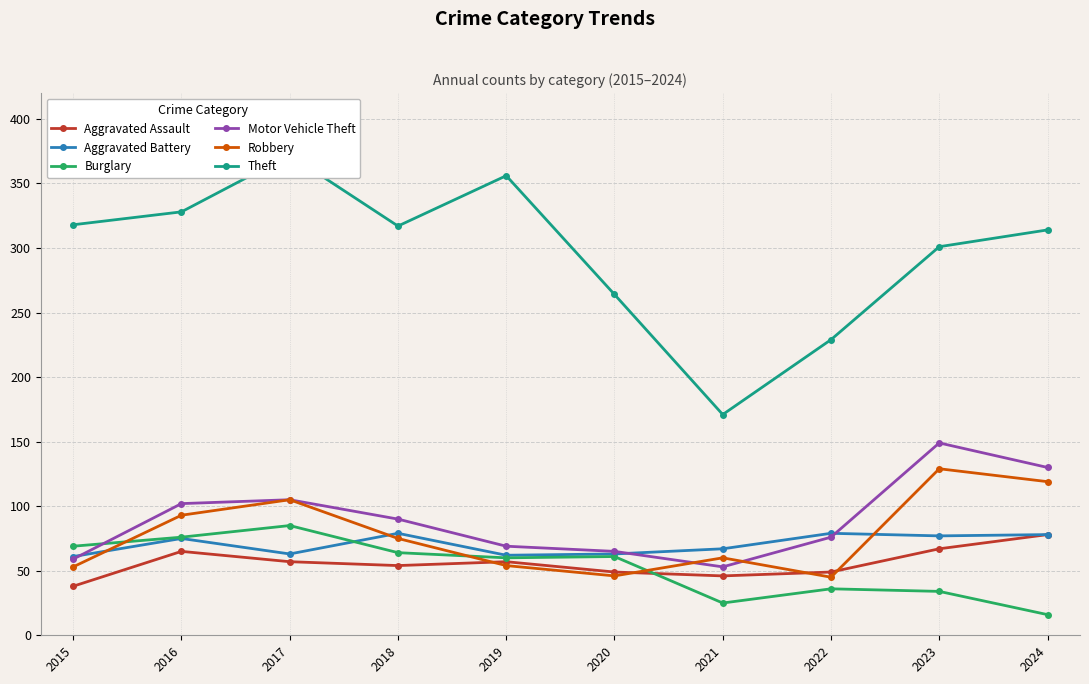

In Robbery, how many points are higher than both neighbors (excluding endpoints)?

3